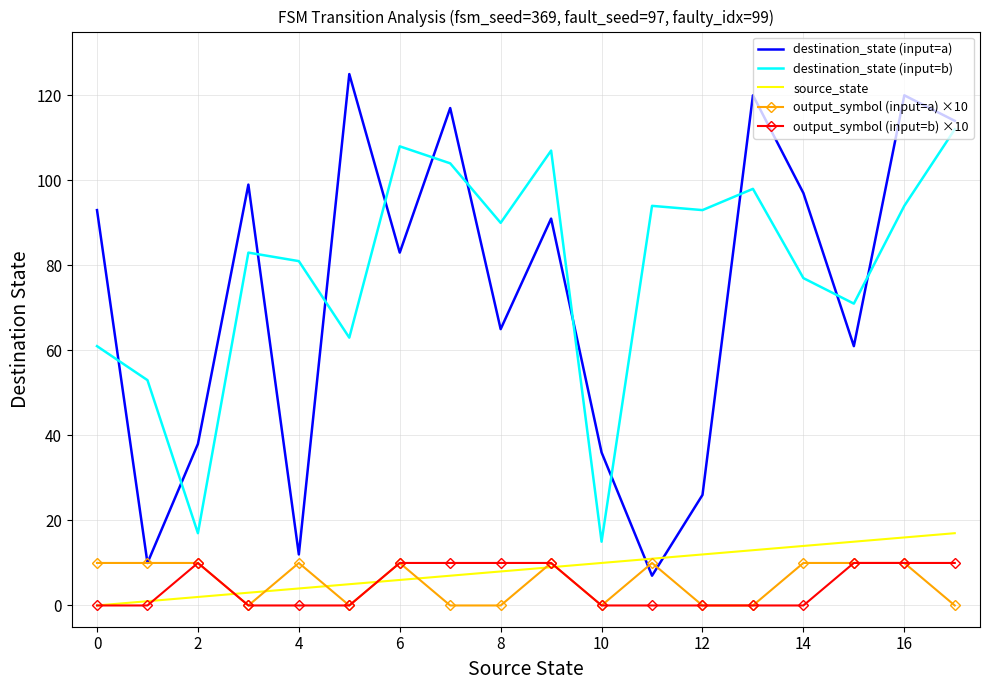

What is the maximum value for destination_state (input=a)?

125